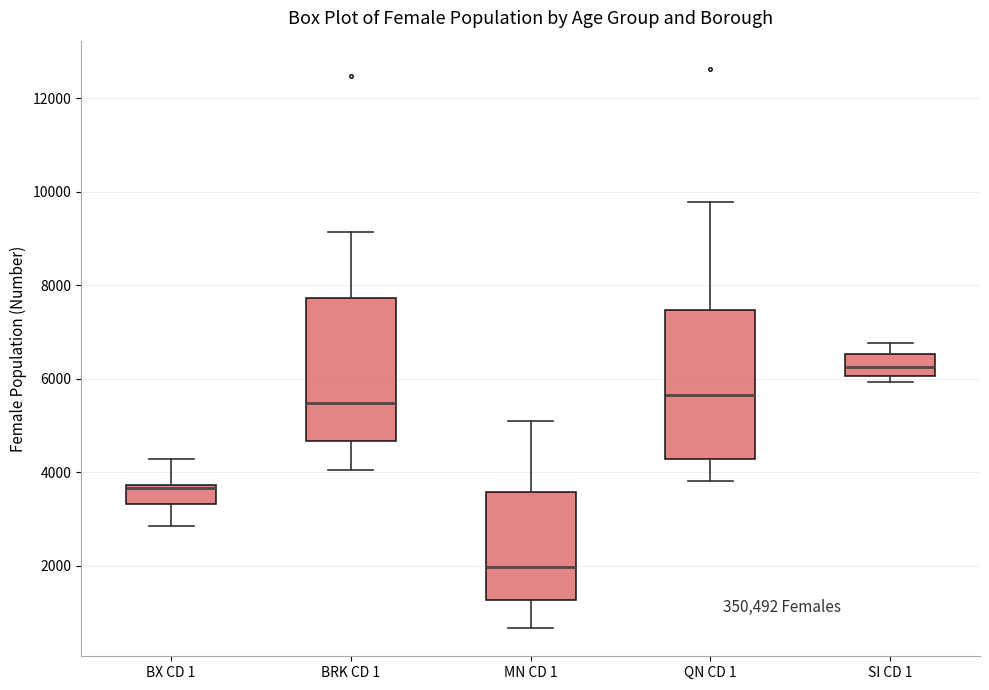

Which box's median line is the lowest?

MN CD 1